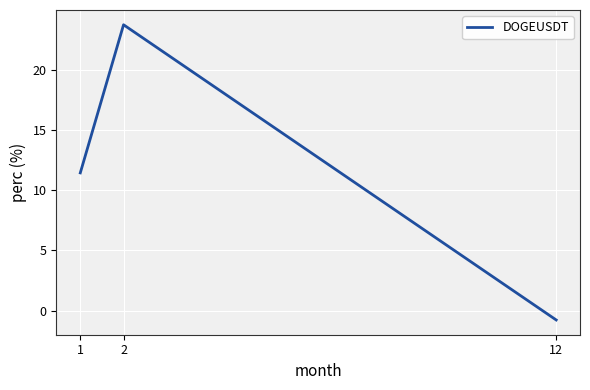

Reading right to left, transcribe all the data shown in this chart.

-0.8	23.8	11.4